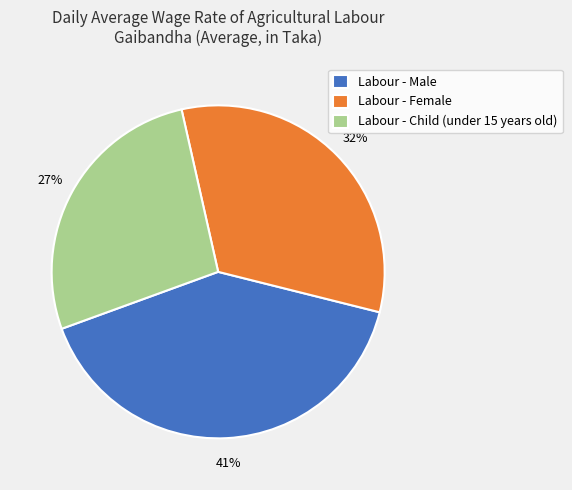

To the nearest percent, what is the difference between the largest and smallest slice percentages?

14%